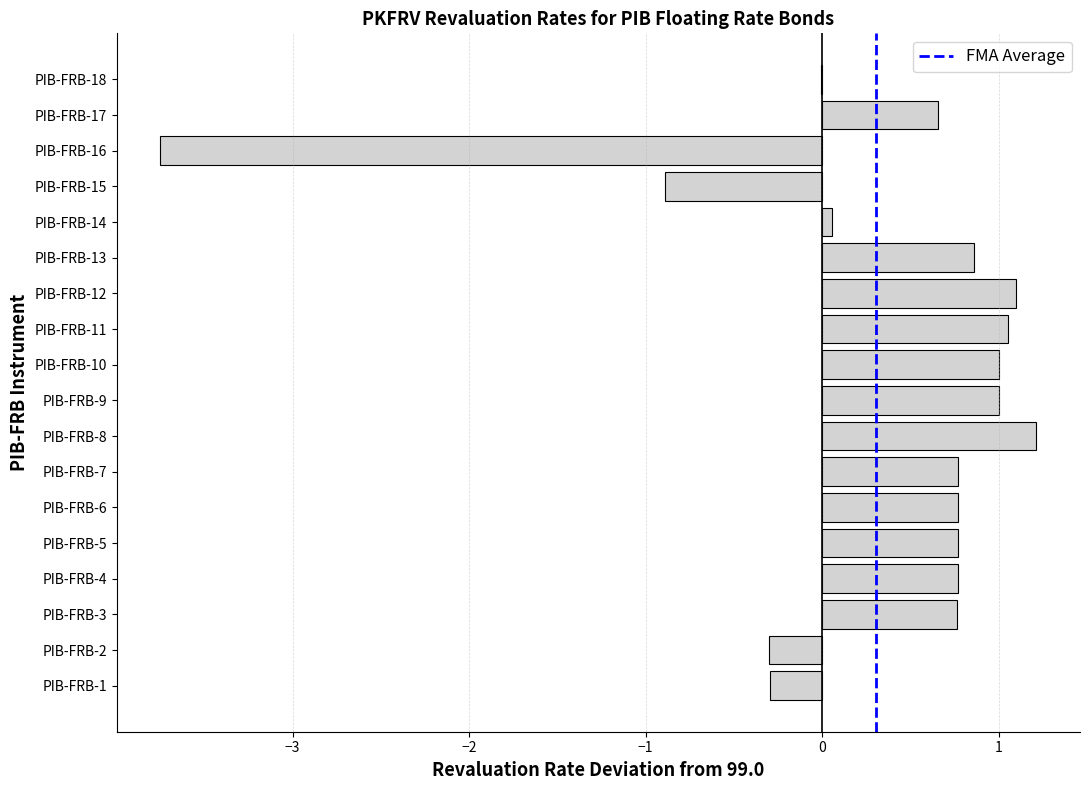

The chart shows a value of 0.8 at PIB-FRB-7. True or false?

True